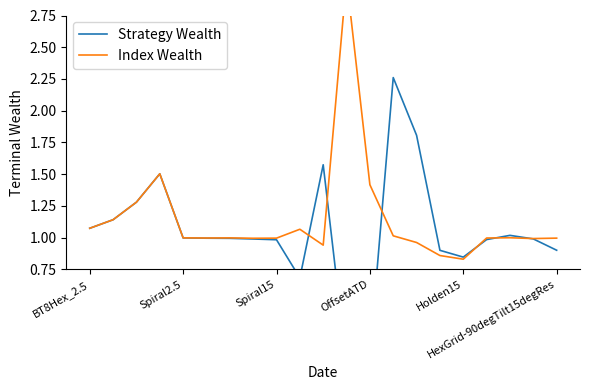

What is the lowest value of the Index Wealth series?

0.8